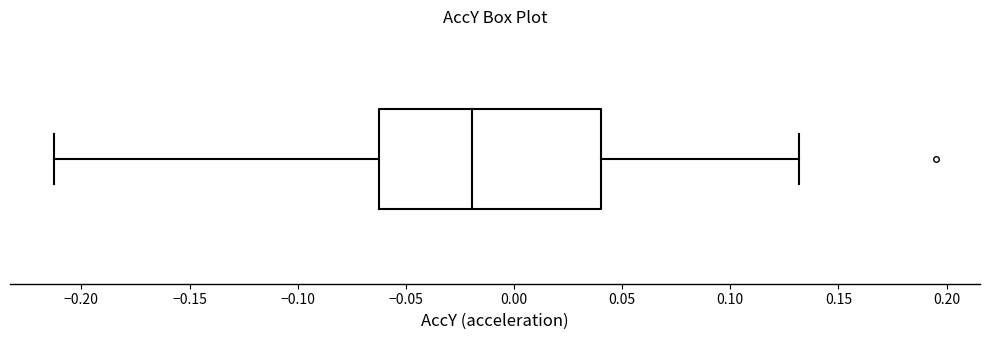

Where is the left edge of the box on the x-axis? The values are not printed on the chart, so give them approximately, as read against the axis.

-0.060